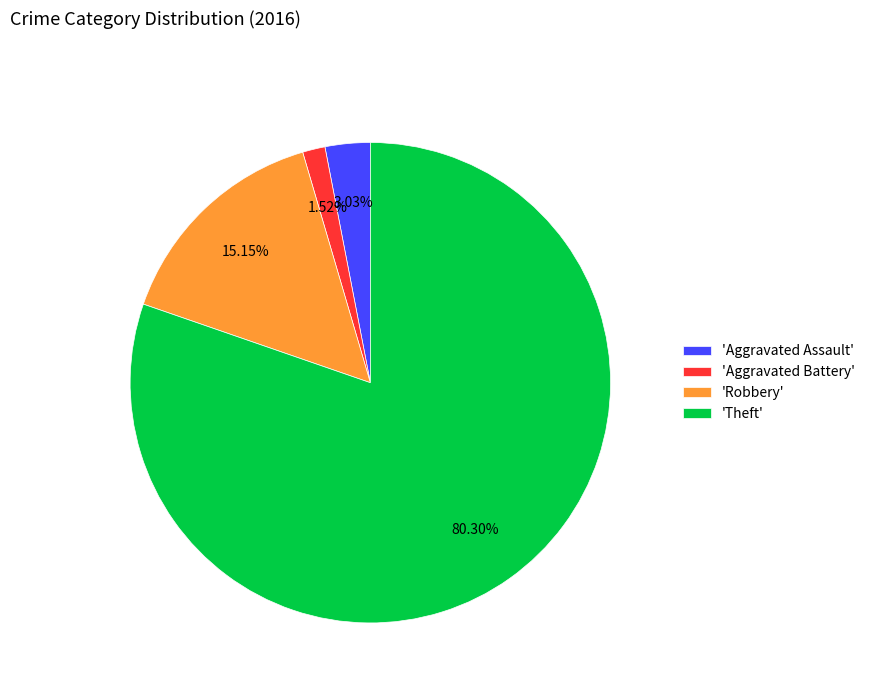

Is the sum of 'Aggravated Assault' and 'Theft' greater than half?

Yes